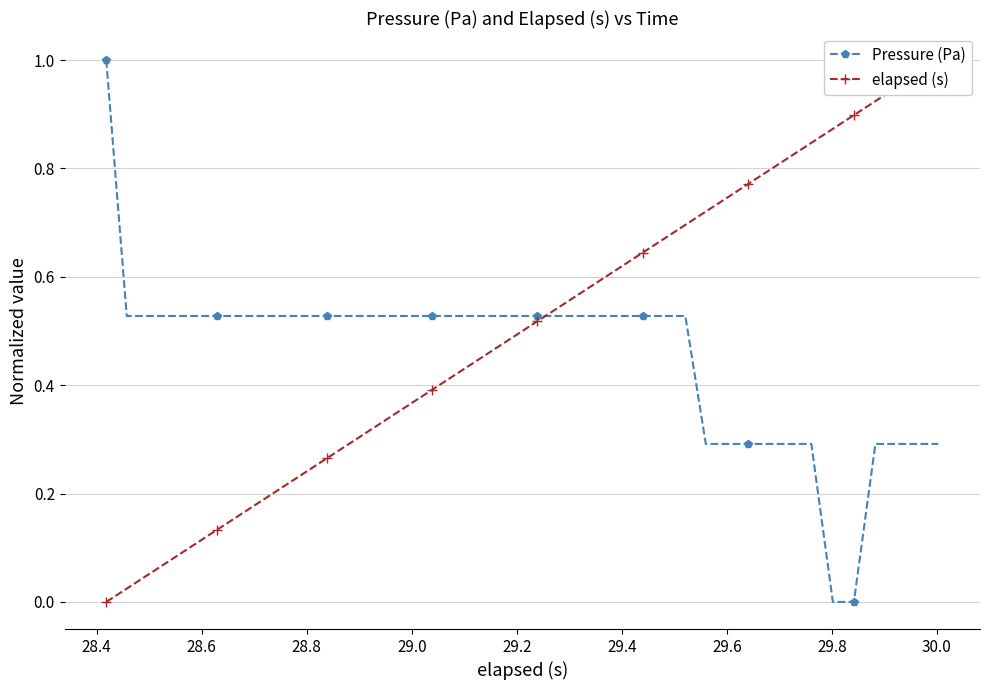

True or false: Pressure (Pa) has a value of -0.5 at 34.

False